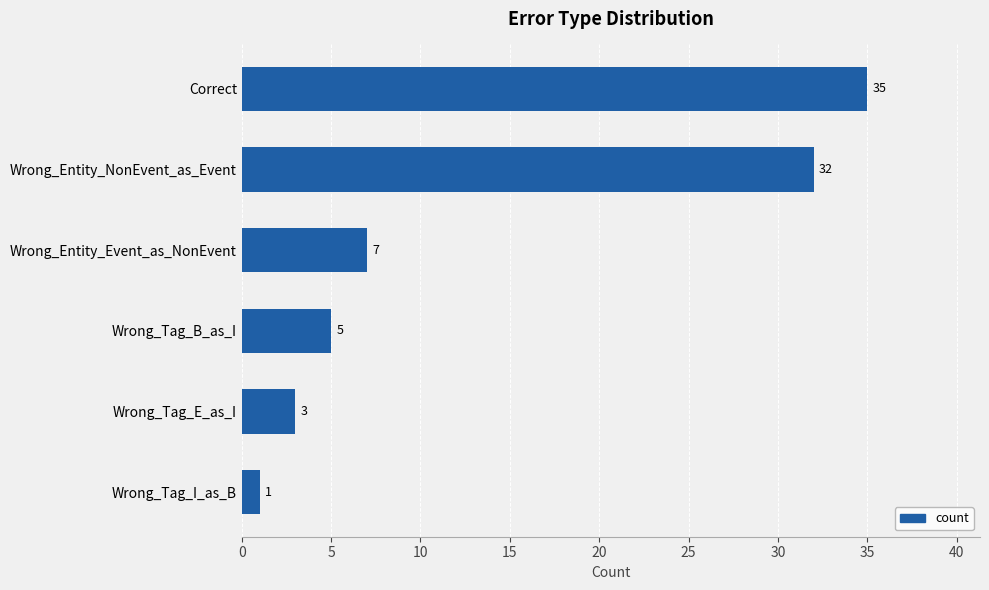

Is it true that the value at Wrong_Tag_B_as_I is 5?

True